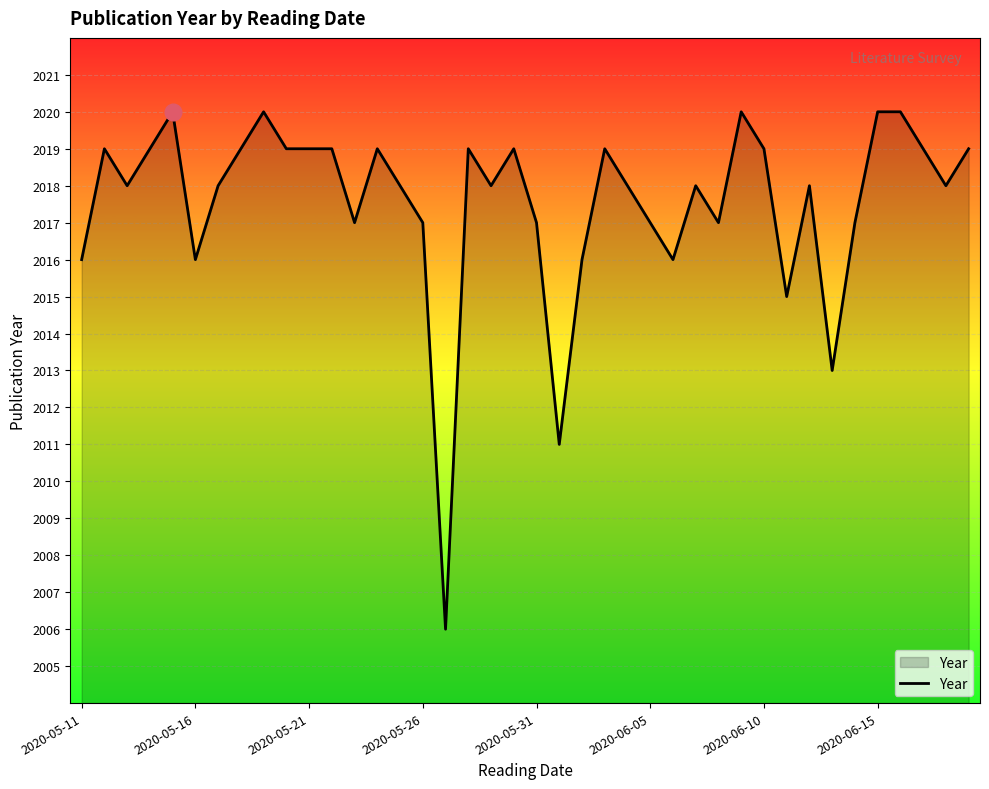

Reading left to right, transcribe all the data shown in this chart.

2016	2019	2018	2019	2020	2016	2018	2019	2020	2019	2019	2019	2017	2019	2018	2017	2006	2019	2018	2019	2017	2011	2016	2019	2018	2017	2016	2018	2017	2020	2019	2015	2018	2013	2017	2020	2020	2019	2018	2019